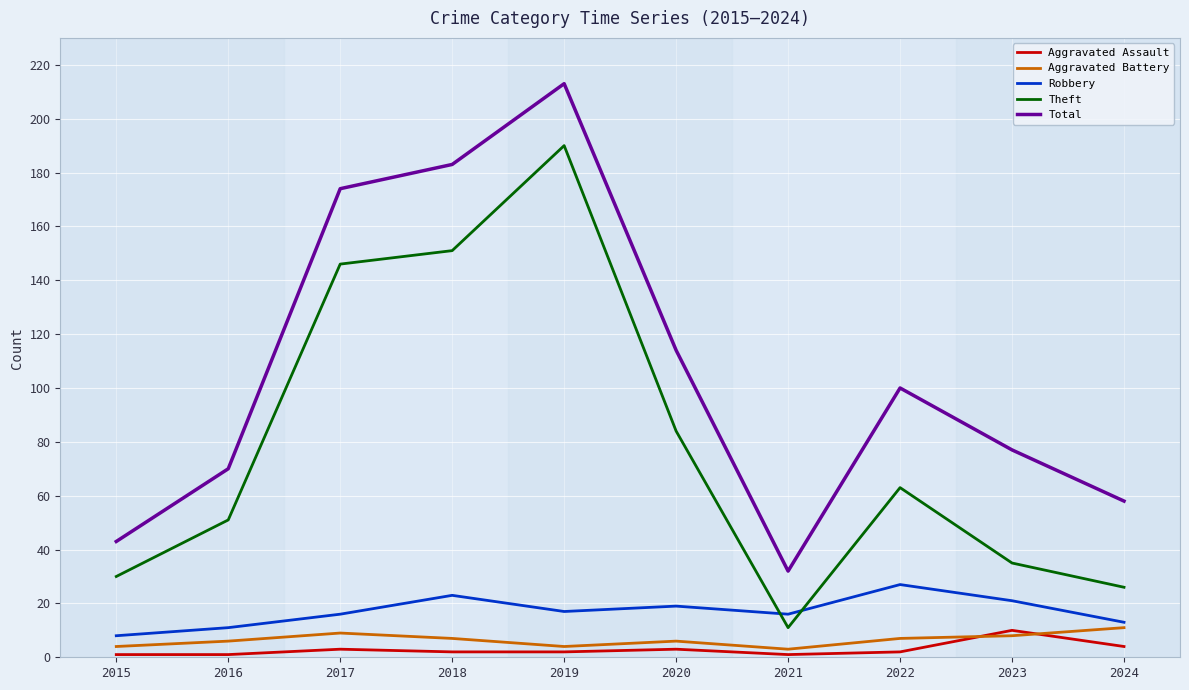

Reading right to left, transcribe all the data shown in this chart.

Aggravated Assault: 4	10	2	1	3	2	2	3	1	1
Aggravated Battery: 11	8	7	3	6	4	7	9	6	4
Robbery: 13	21	27	16	19	17	23	16	11	8
Theft: 26	35	63	11	84	190	151	146	51	30
Total: 58	77	100	32	114	213	183	174	70	43